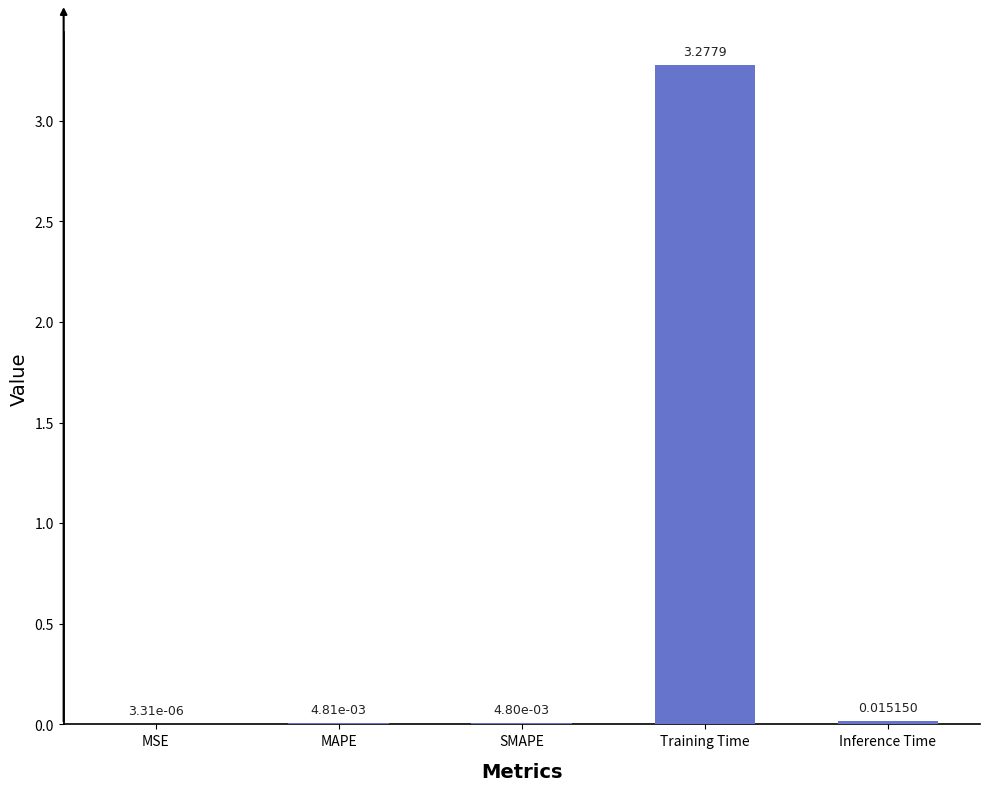

Count the number of data series in this chart.

1